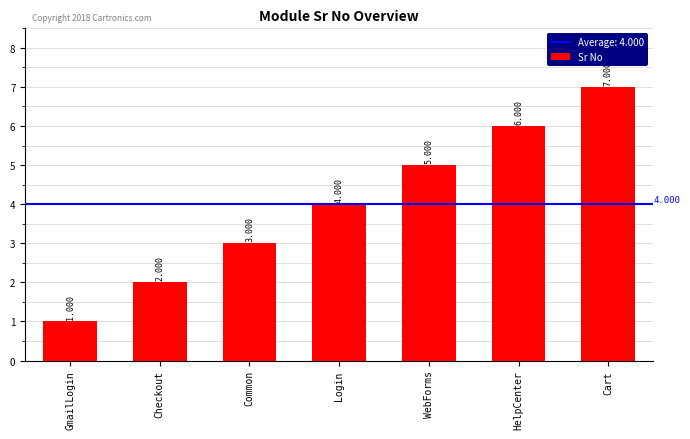

Which label corresponds to the smallest value in the chart?

GmailLogin